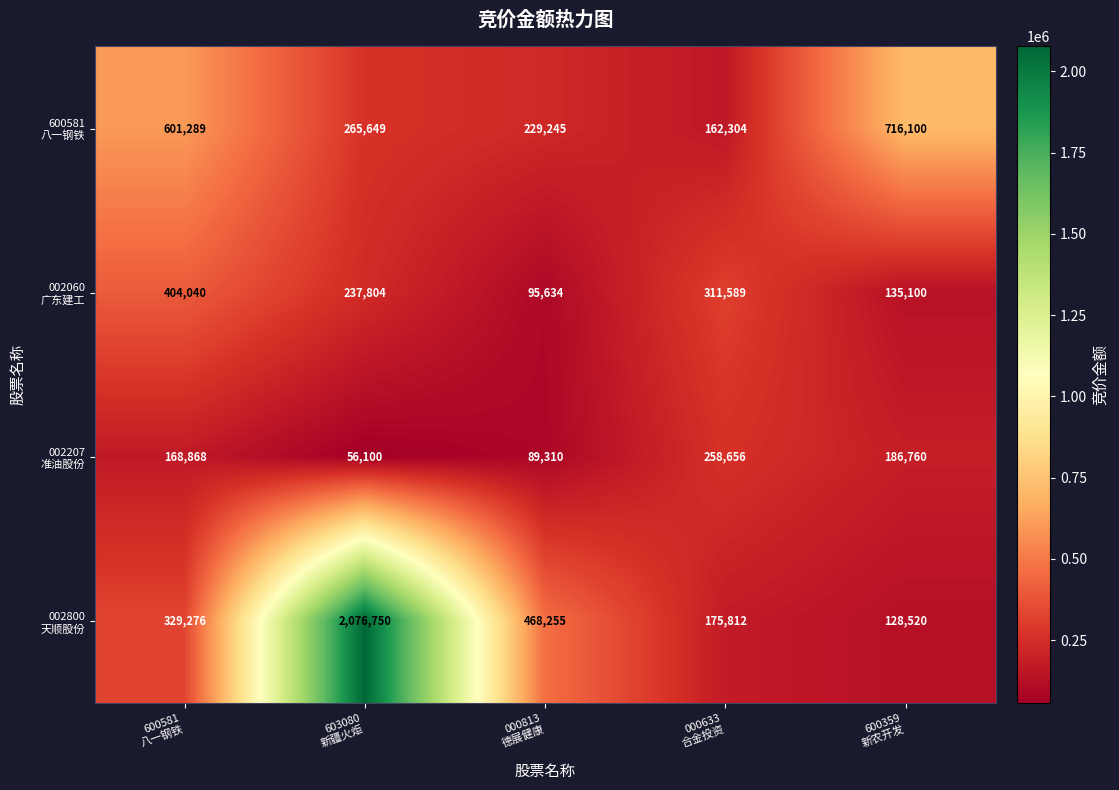

What is the maximum value shown in the chart?

2076750